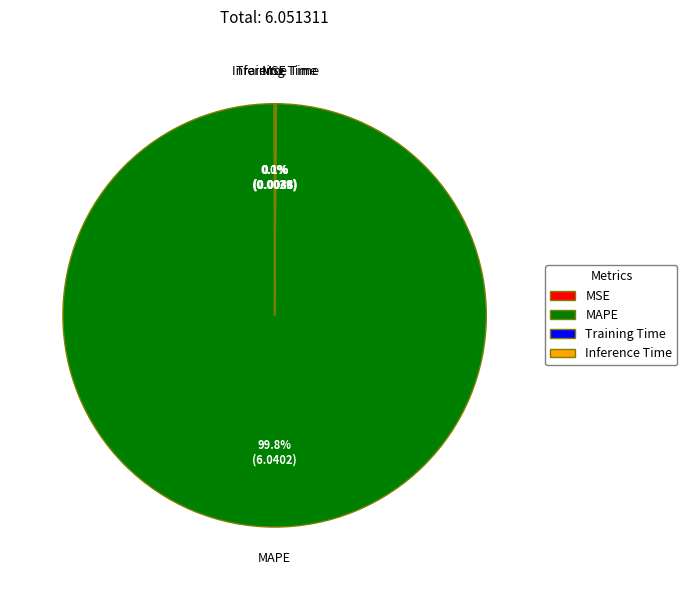

Is there a majority slice in this chart?

Yes